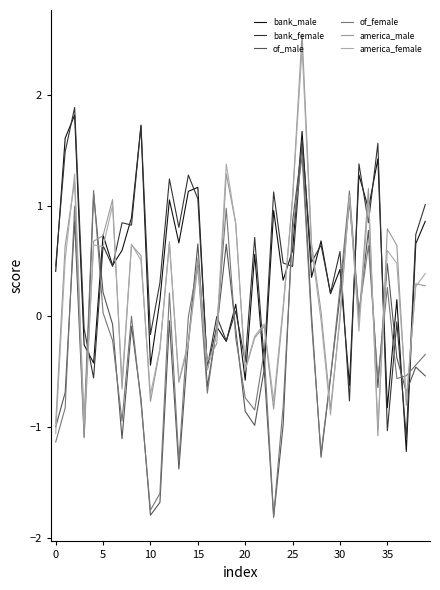

Does the chart have visible grid lines?

No